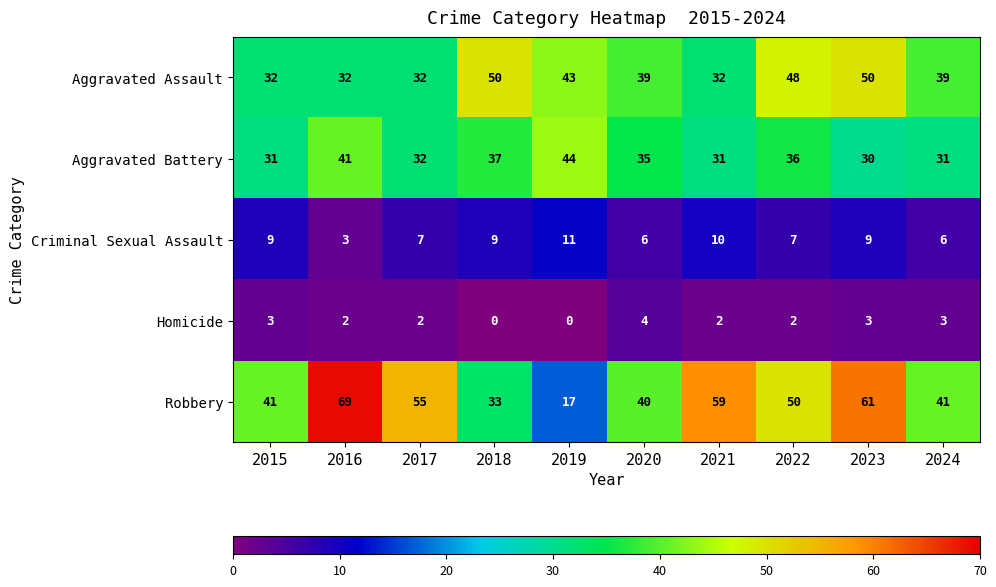

Which series has the widest spread of values?

Robbery